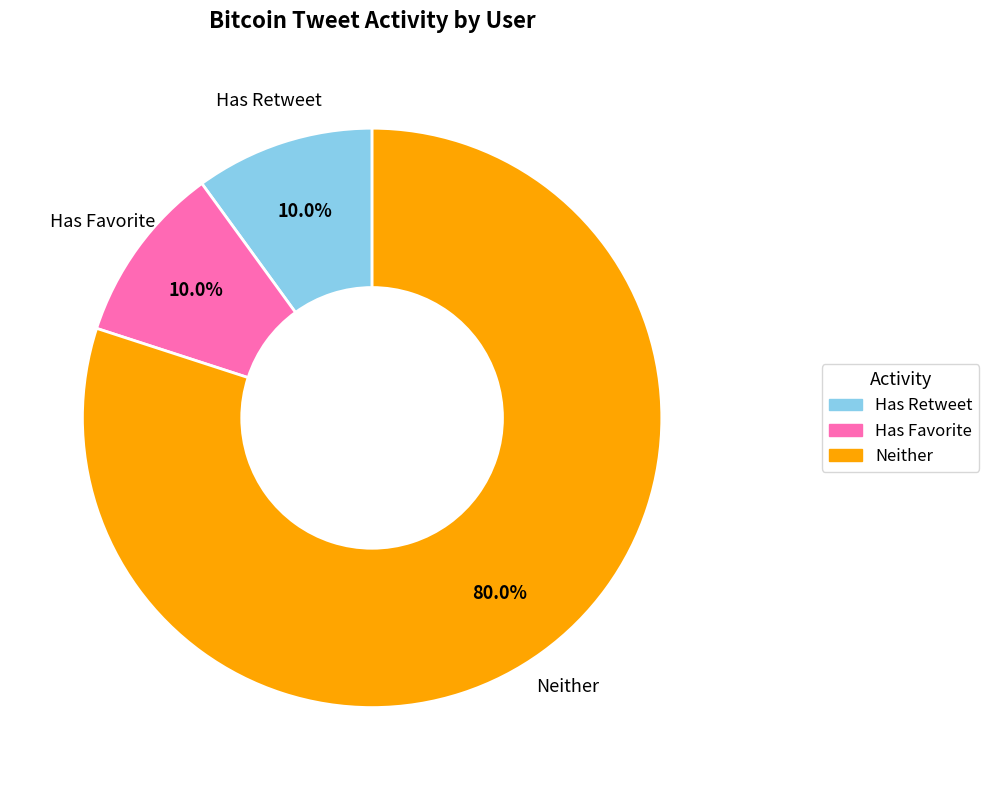

Is there a majority slice in this chart?

Yes